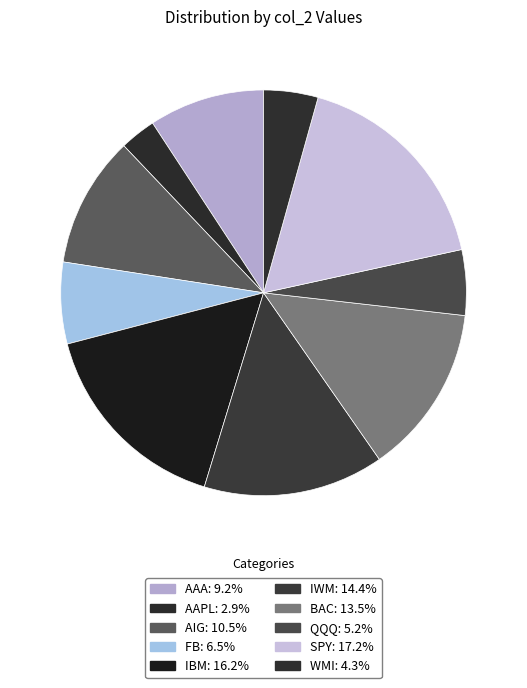

What percentage do SPY and BAC together represent?

30.8%